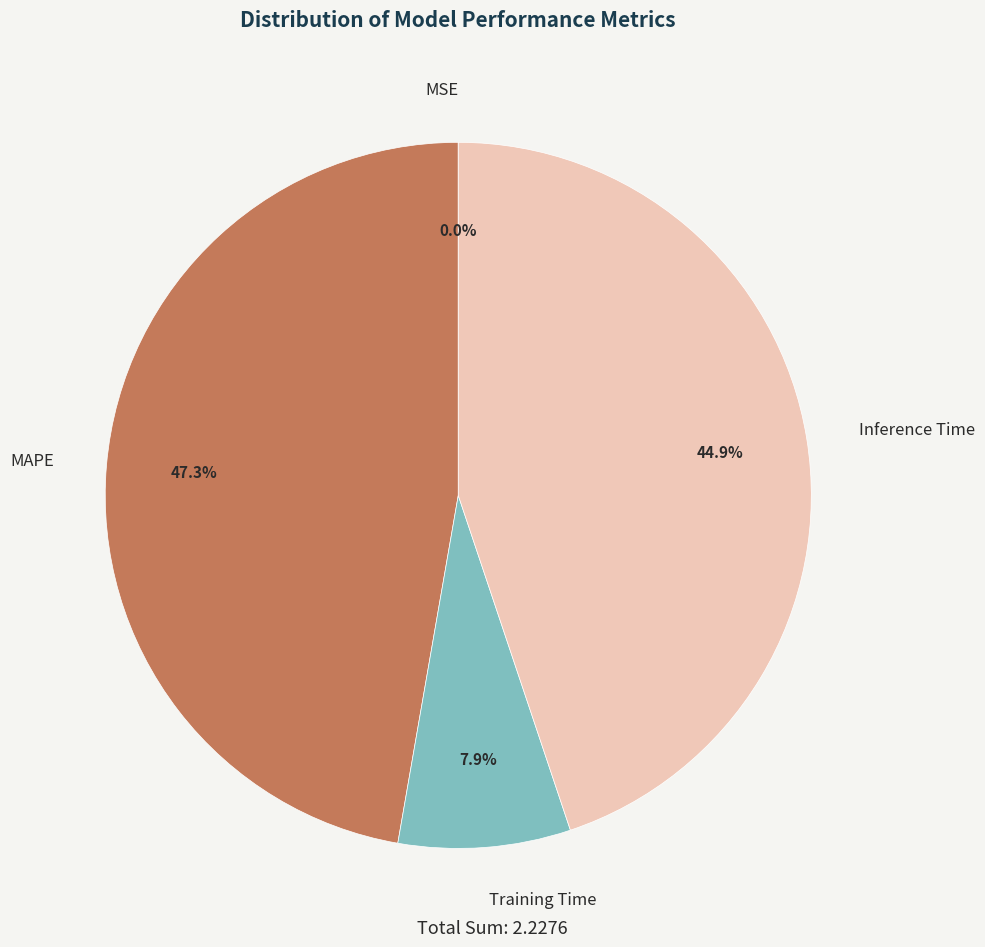

Does any single category account for the majority?

No